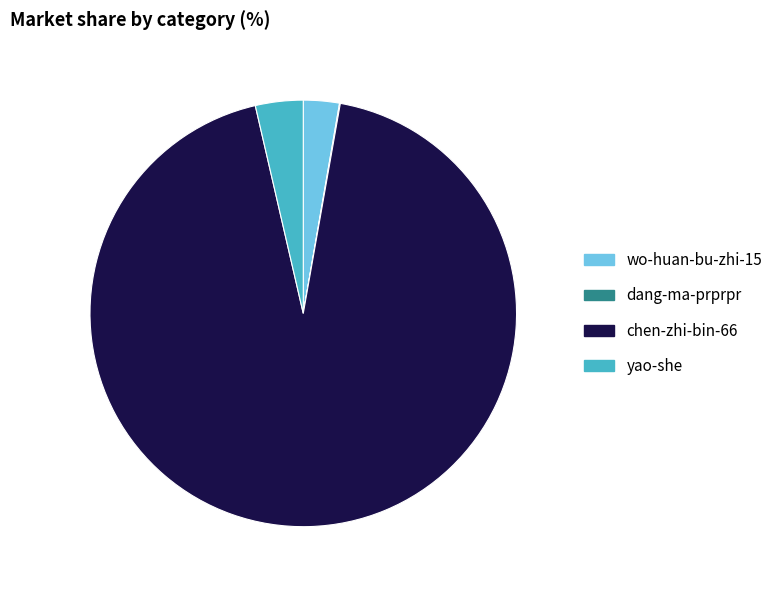

Does yao-she represent more than half of the total?

No